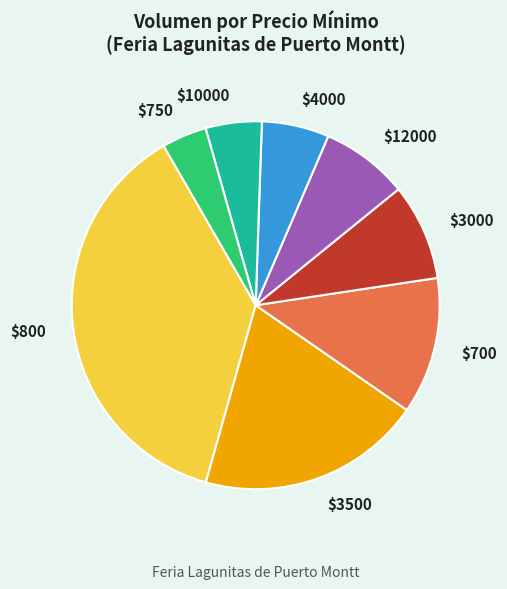

Which category has the biggest portion of the pie?

$800